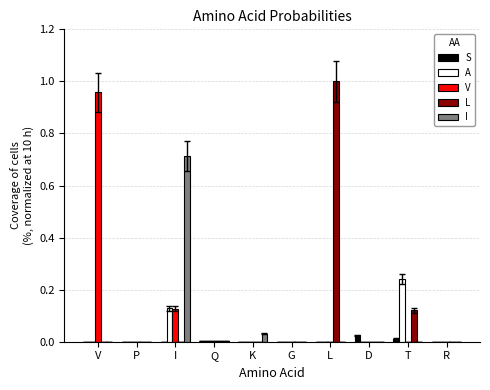

Which category has the highest value across all series?

L